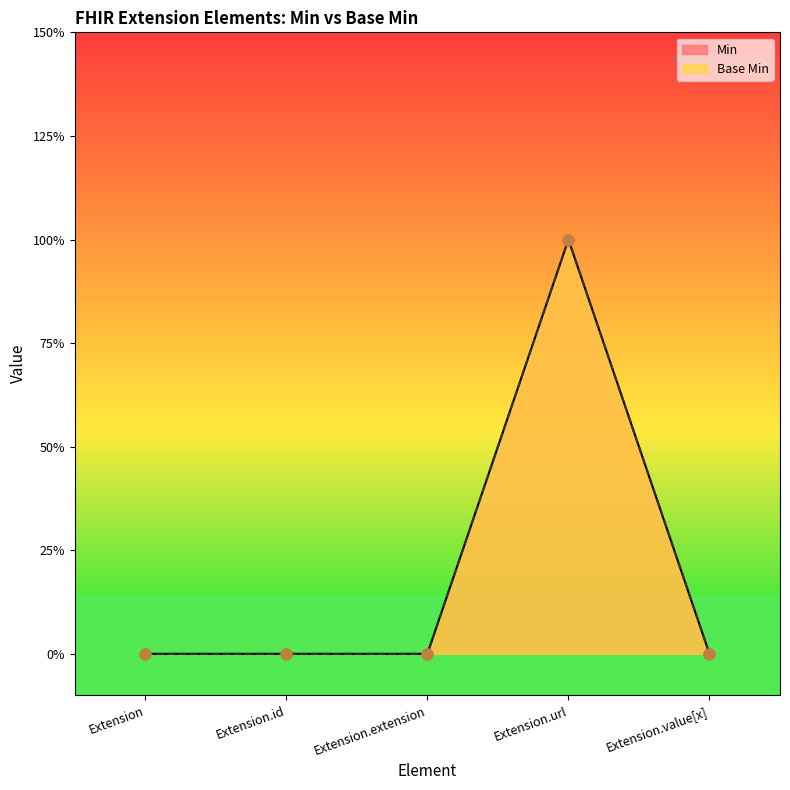

Which series reaches the minimum Y coordinate?

Min